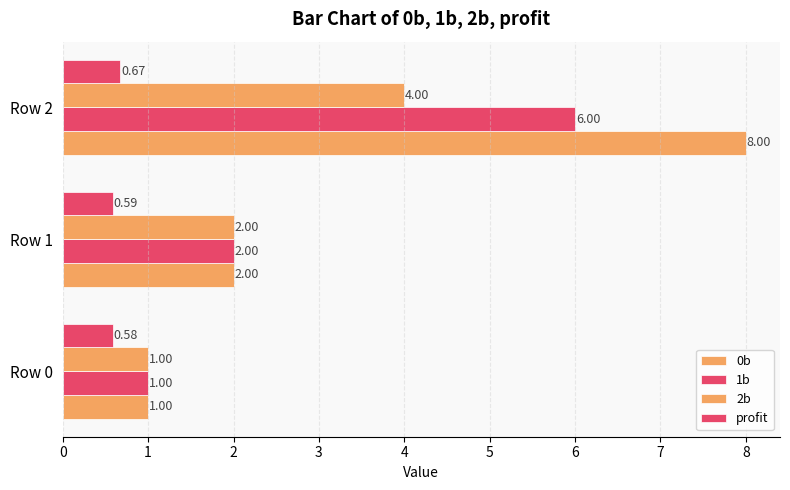

How many values in the 0b series are below 2?

1